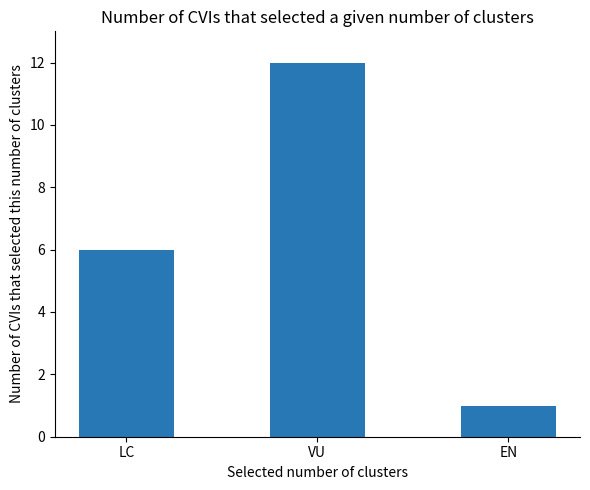

How many bars are there in total?

3